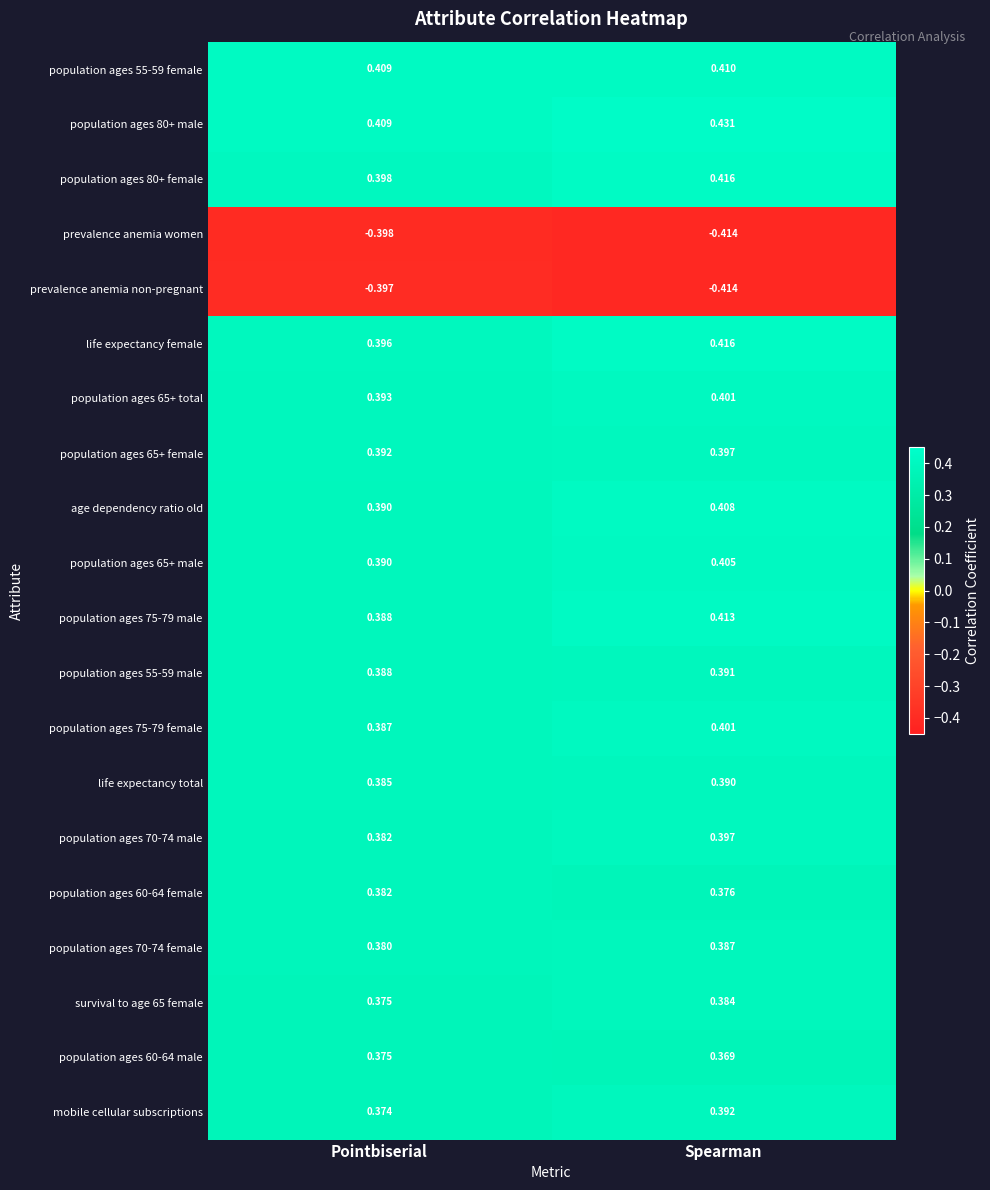

At which category is the sum across all series the highest?

Spearman